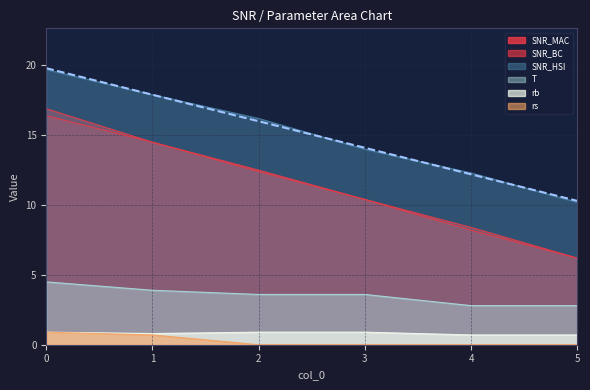

List the labels in order of rs value, largest first.

0, 1, 2, 3, 4, 5